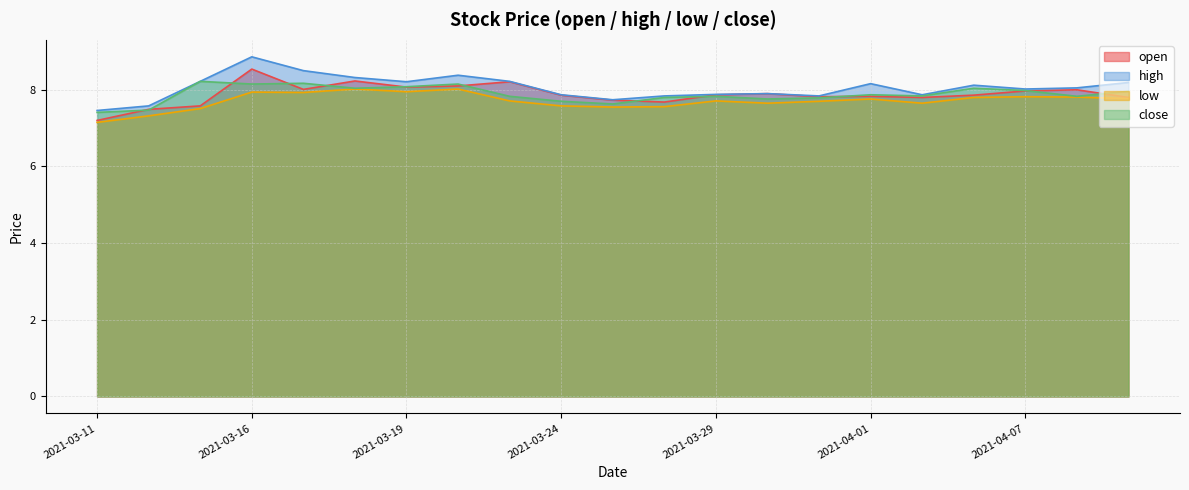

What is the label of the 2nd point from the right?

2021-04-08